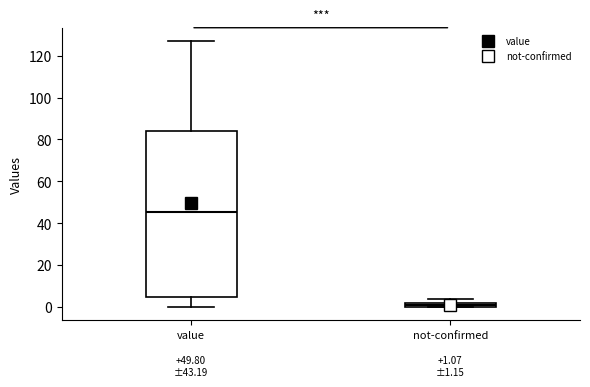

Which box has the lowest median line?

not-confirmed